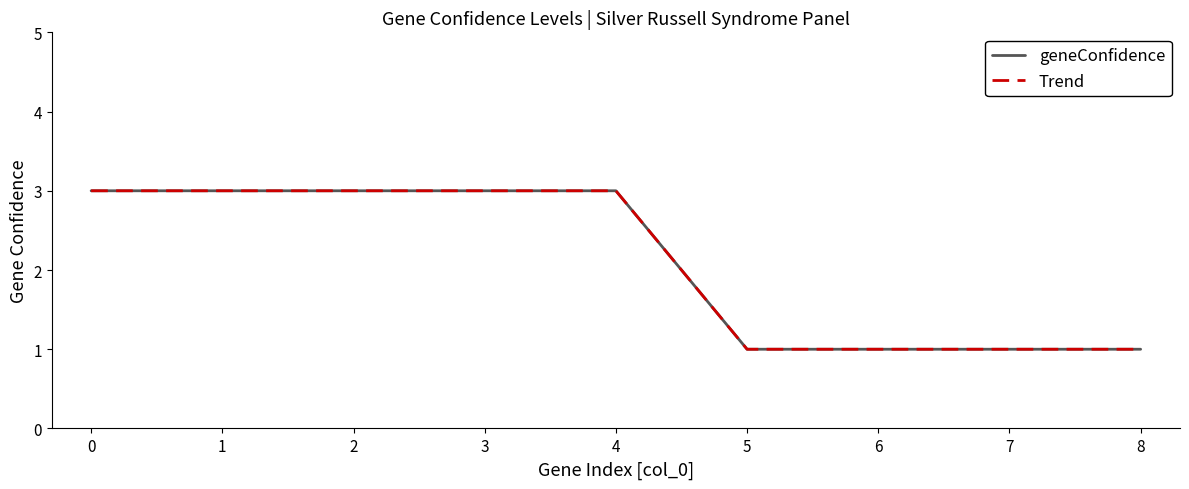

The value of Trend at 1 is 3. True or false?

True